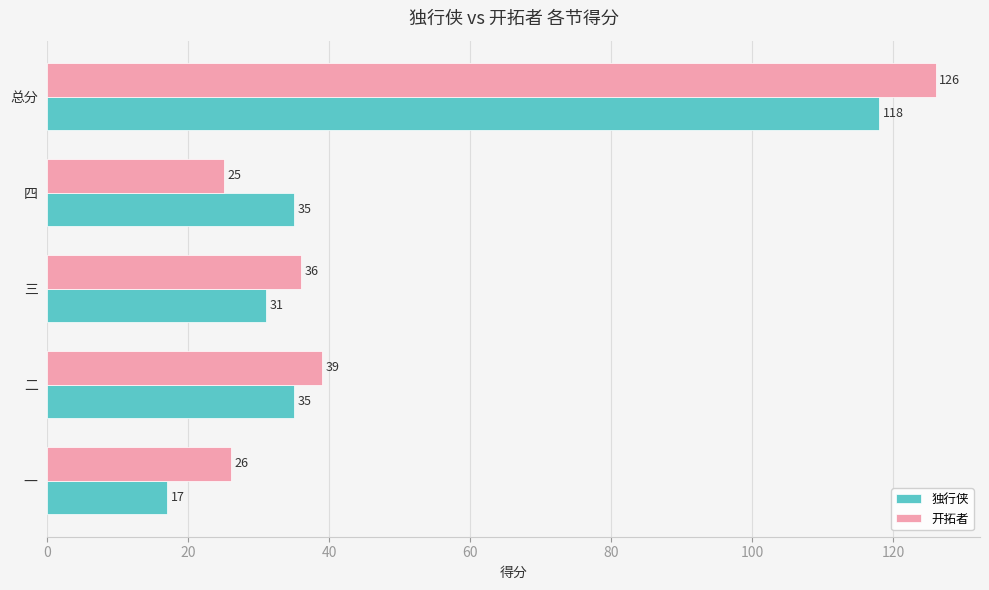

The 独行侠 series shows 10 at 一. True or false?

False